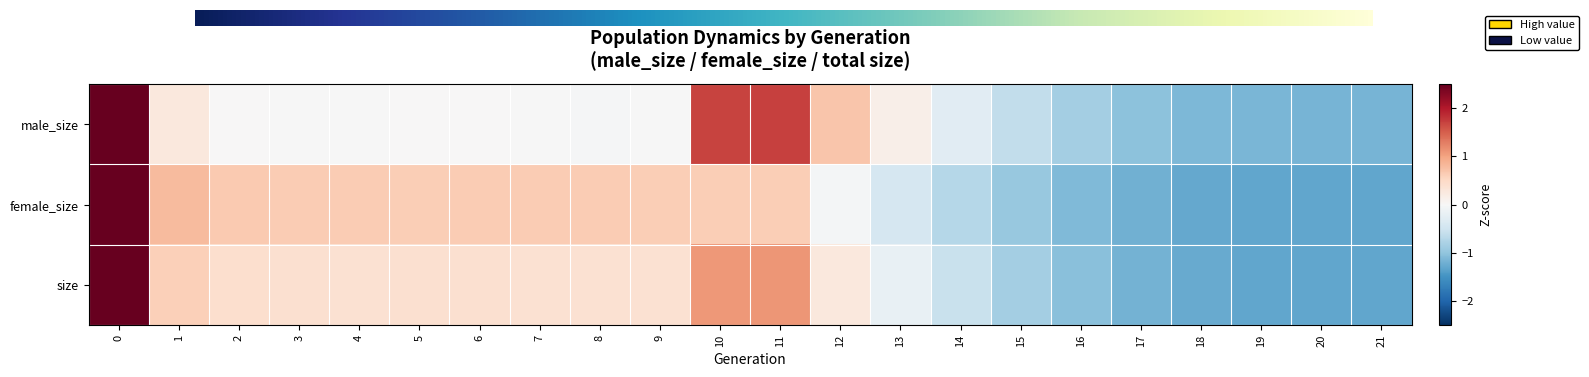

Reading left to right, transcribe all the data shown in this chart.

0: 0=2.9	1=0.3	2=0.0	3=-0.0	4=-0.0	5=0.0	6=0.0	7=-0.0	8=-0.0	9=-0.0	10=1.7	11=1.7	12=0.7	13=0.2	14=-0.3	15=-0.6	16=-0.9	17=-1.0	18=-1.1	19=-1.1	20=-1.2	21=-1.2
1: 0=2.5	1=0.8	2=0.7	3=0.6	4=0.6	5=0.6	6=0.6	7=0.6	8=0.6	9=0.6	10=0.6	11=0.6	12=-0.0	13=-0.4	14=-0.7	15=-0.9	16=-1.1	17=-1.2	18=-1.3	19=-1.3	20=-1.3	21=-1.3
2: 0=2.8	1=0.6	2=0.4	3=0.4	4=0.4	5=0.4	6=0.4	7=0.4	8=0.4	9=0.4	10=1.1	11=1.1	12=0.3	13=-0.2	14=-0.6	15=-0.8	16=-1.0	17=-1.2	18=-1.3	19=-1.3	20=-1.3	21=-1.3